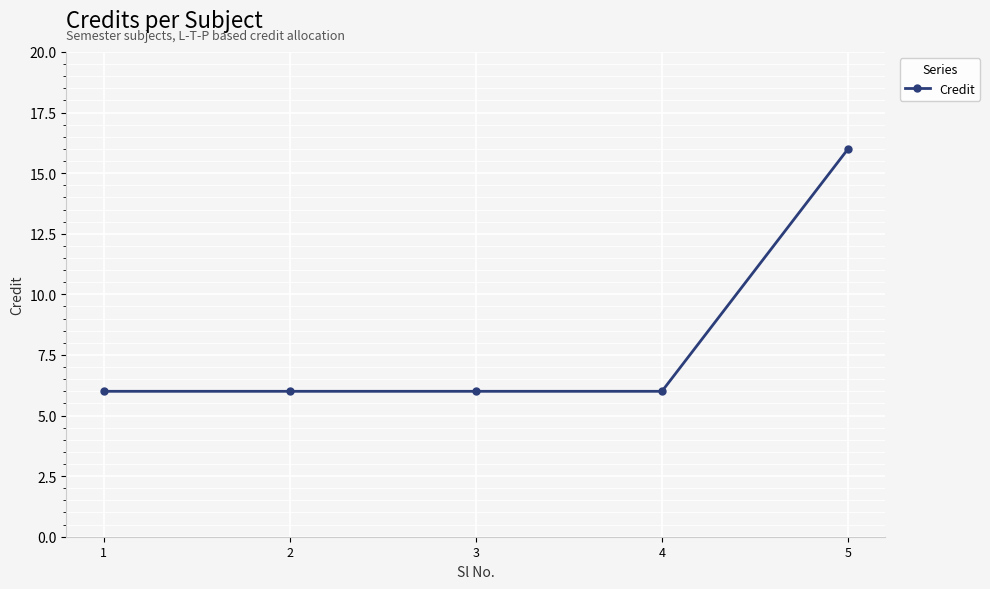

How many lines are shown in the chart?

1